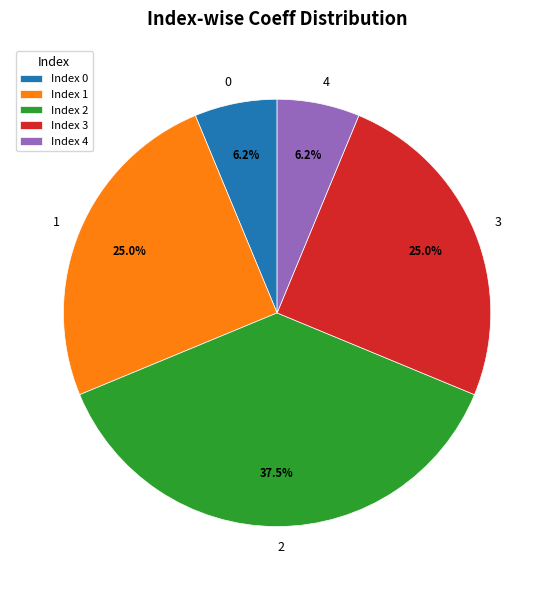

Is 3 the majority of the pie?

No